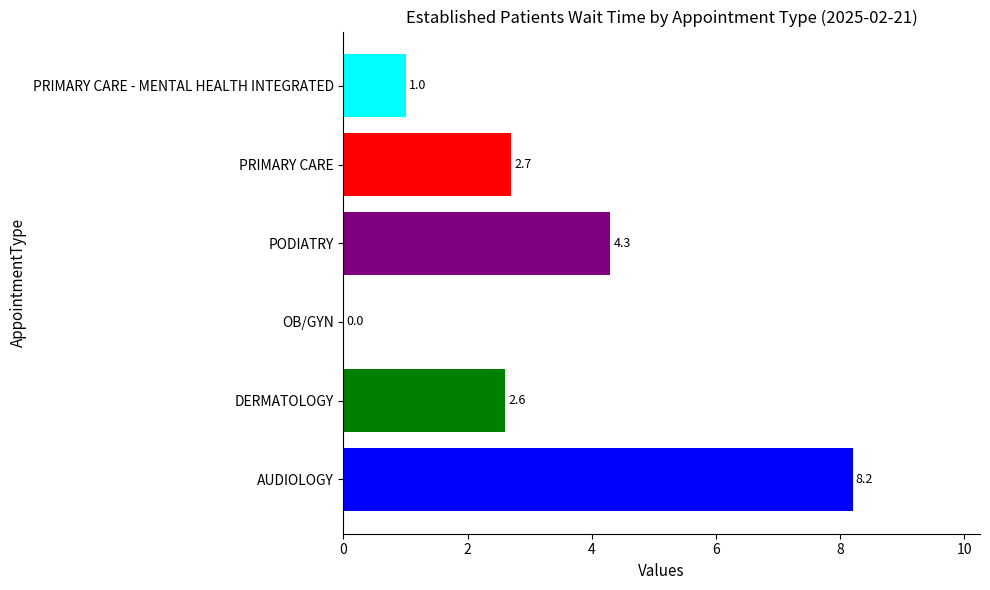

What is the sum of the values at DERMATOLOGY and PODIATRY?

6.9